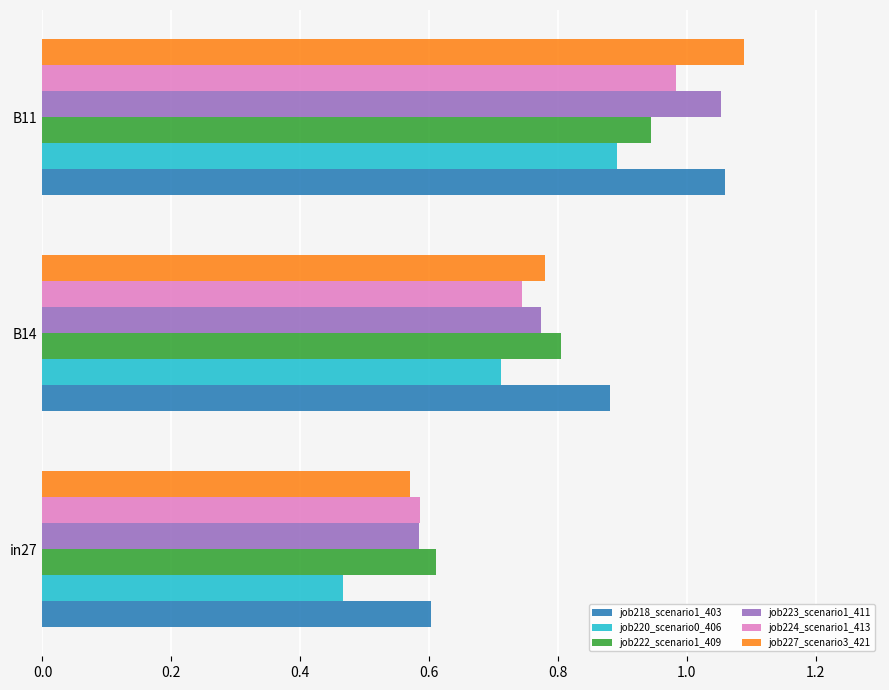

What is the sum of all job223_scenario1_411 values?

2.4